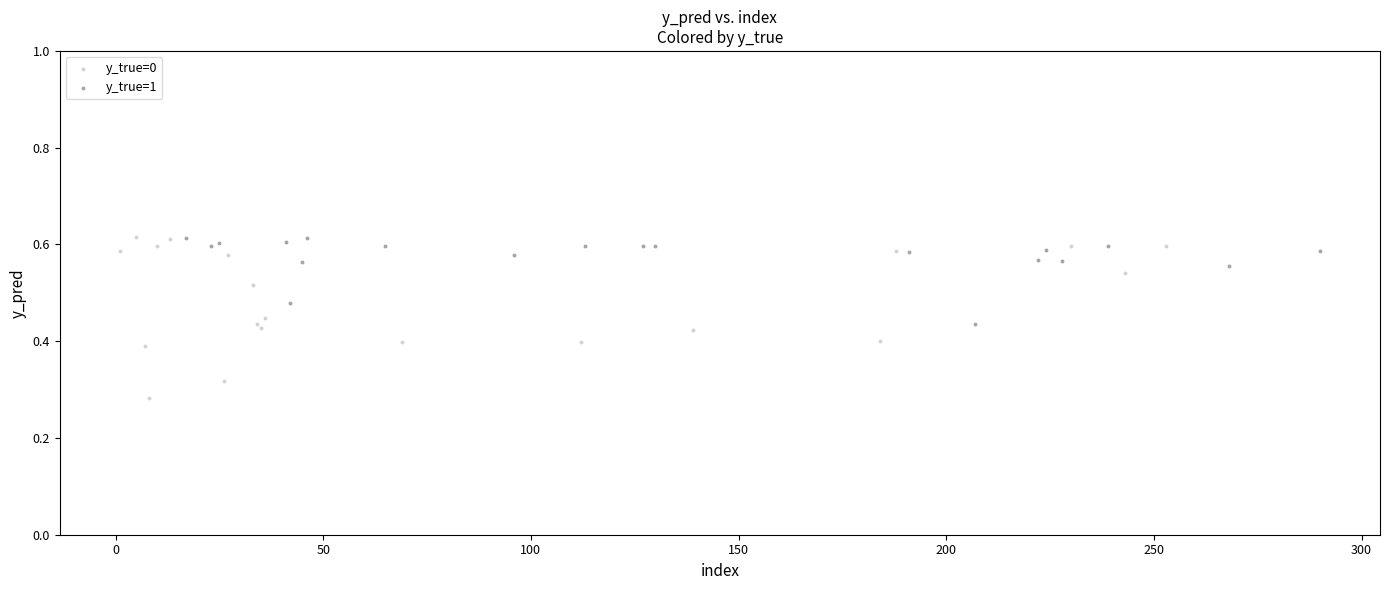

Which series contains the lowest Y value?

y_true=0